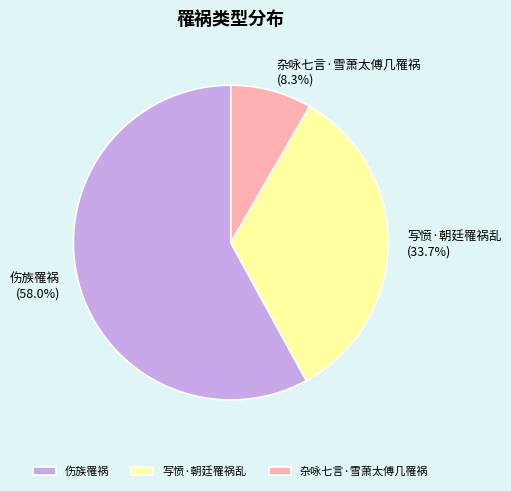

Which category has the biggest portion of the pie?

伤族罹祸